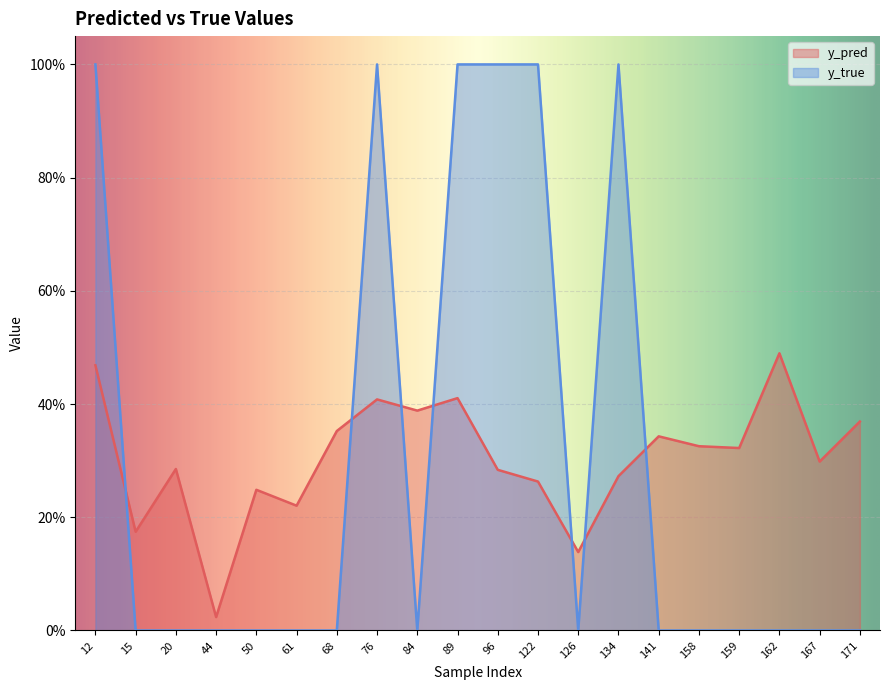

List the series in order of their peak value, lowest first.

y_pred, y_true